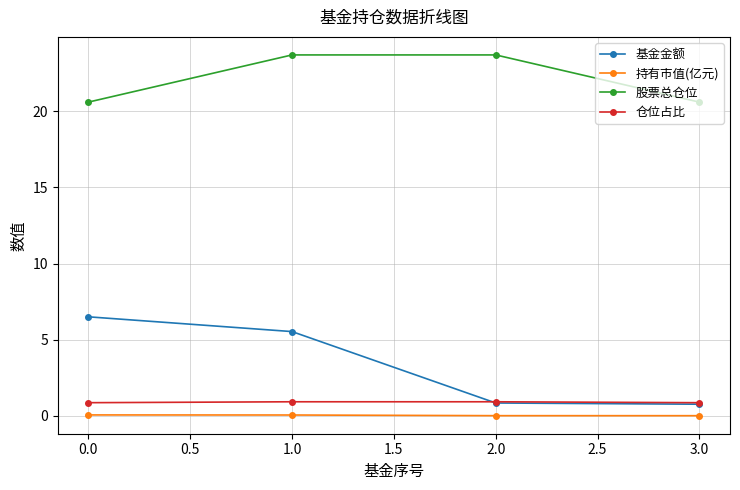

Which series changed the most between 0.0 and 2.0?

基金金额